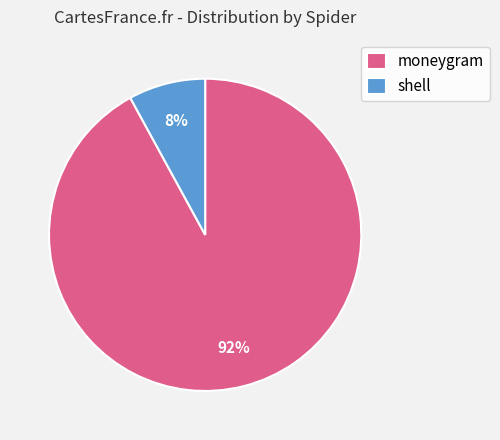

Which has a higher value, shell or moneygram?

moneygram